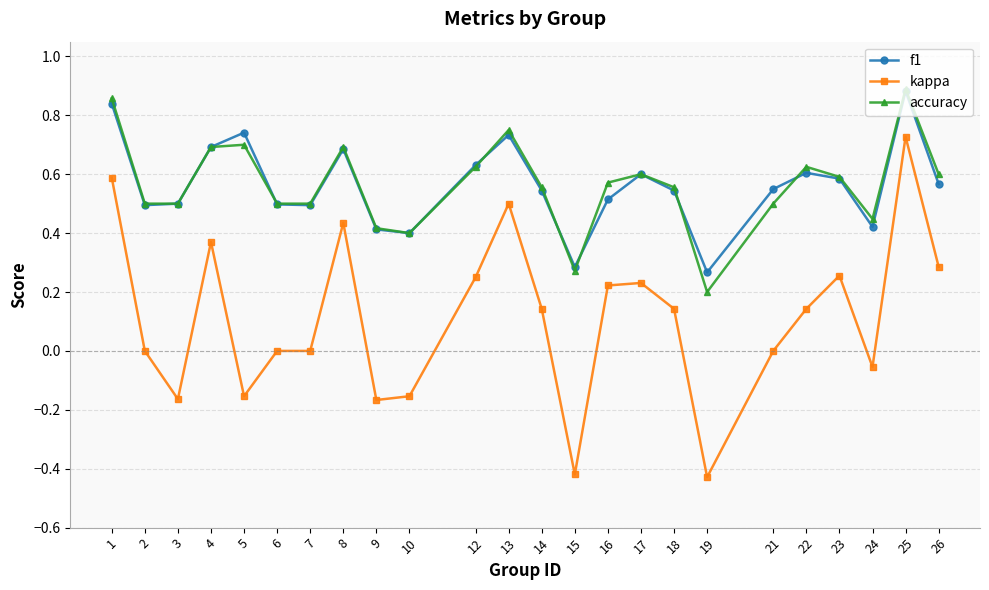

Is the value of f1 at 21 greater than the value of accuracy at 23?

No